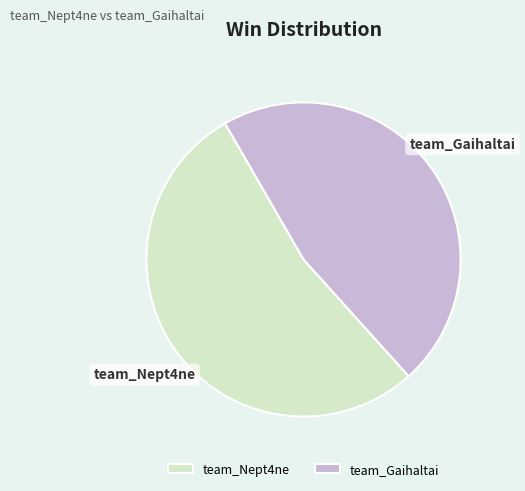

Approximately how many times larger is the value at team_Gaihaltai compared to team_Nept4ne?

0.9